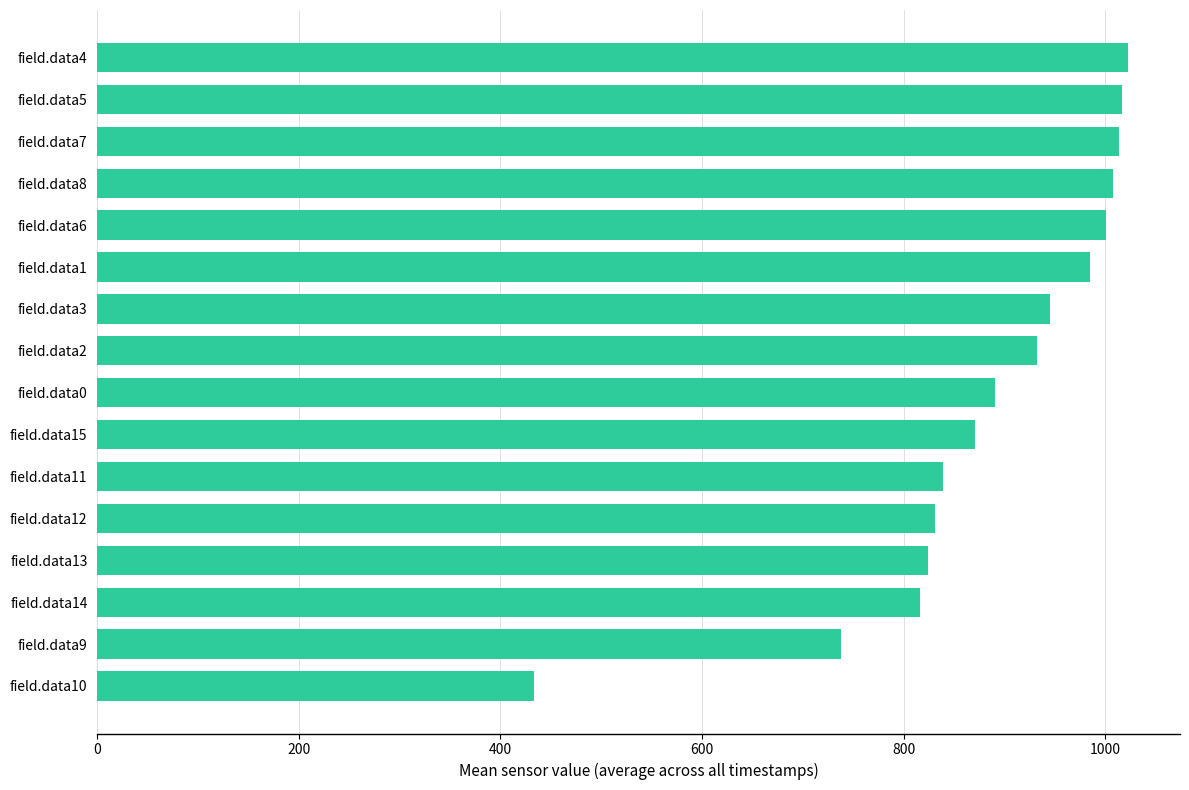

What value does the data have at field.data4?

1023.0